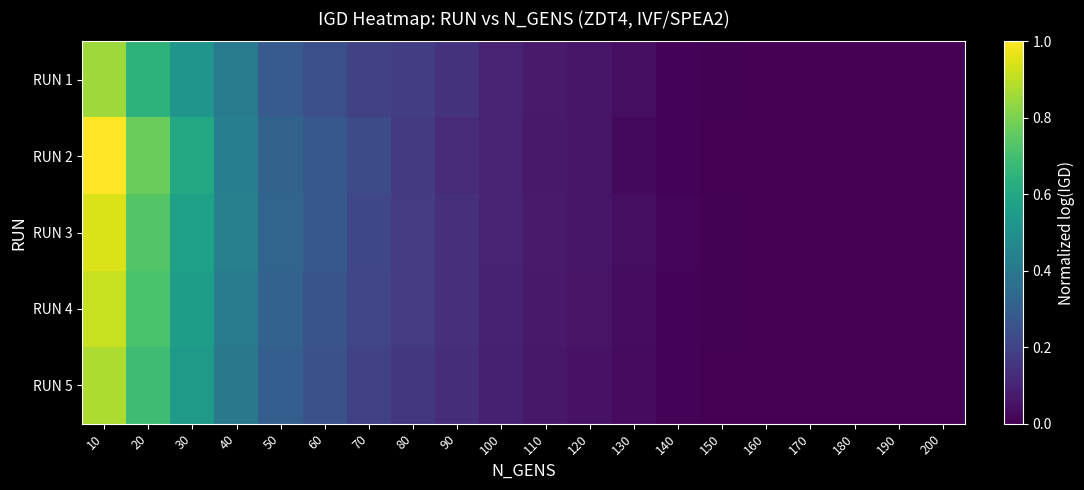

Rank the series at 180 from highest to lowest value.

RUN 2, RUN 3, RUN 4, RUN 1, RUN 5